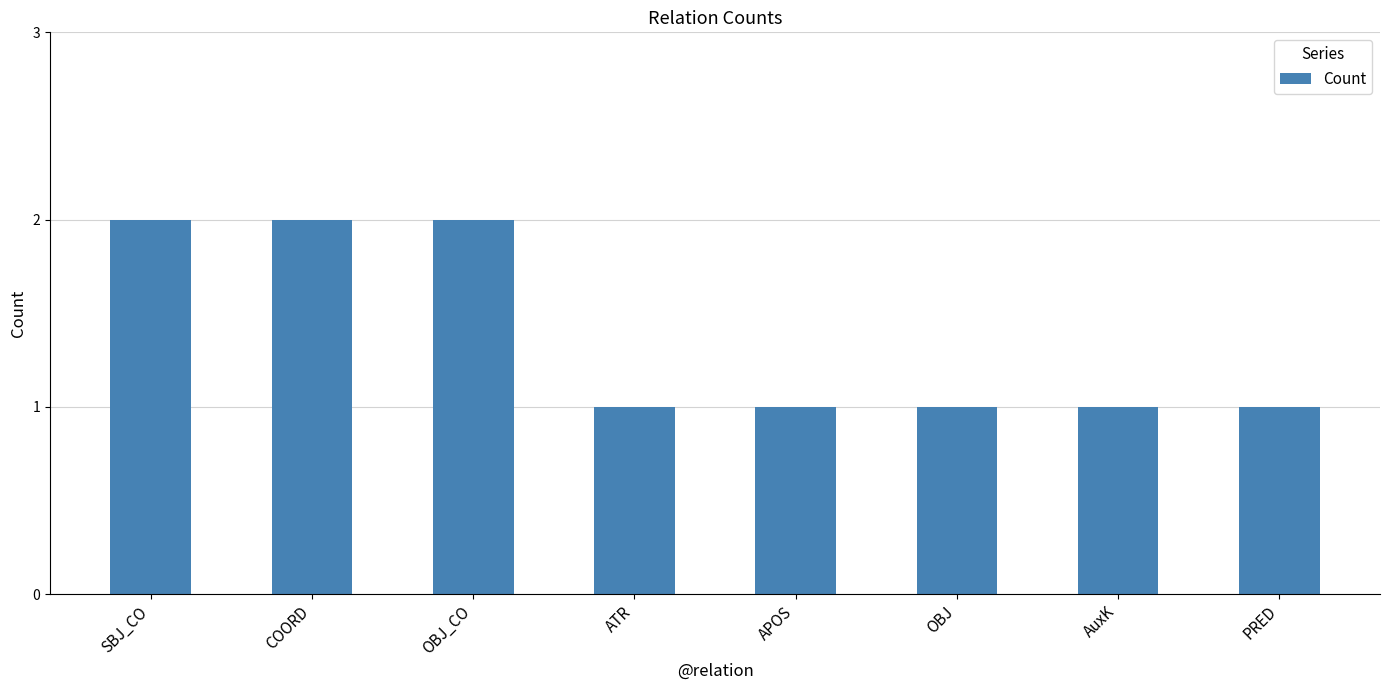

How many series are shown in this chart?

1